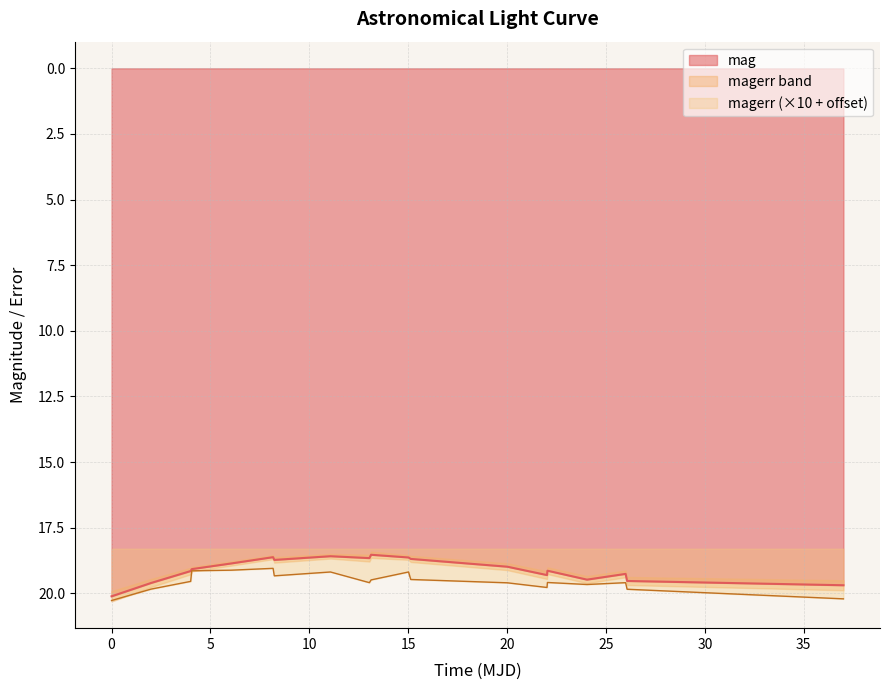

What is the minimum value for mag?

18.5